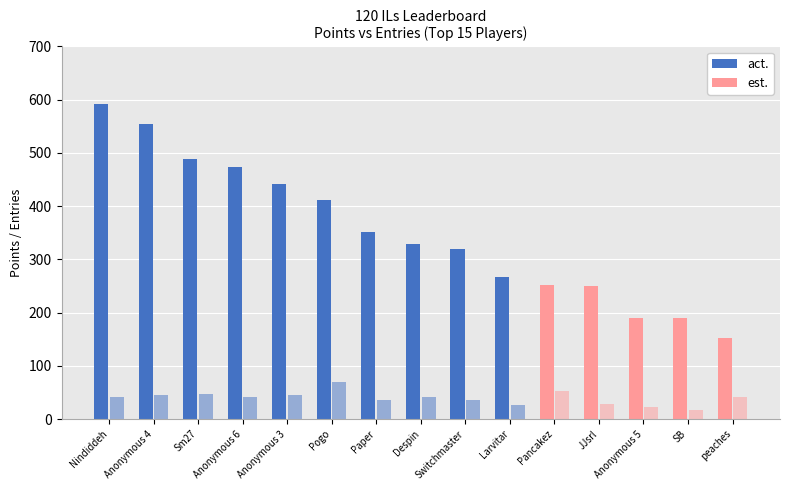

What is the maximum value shown in the chart?

591